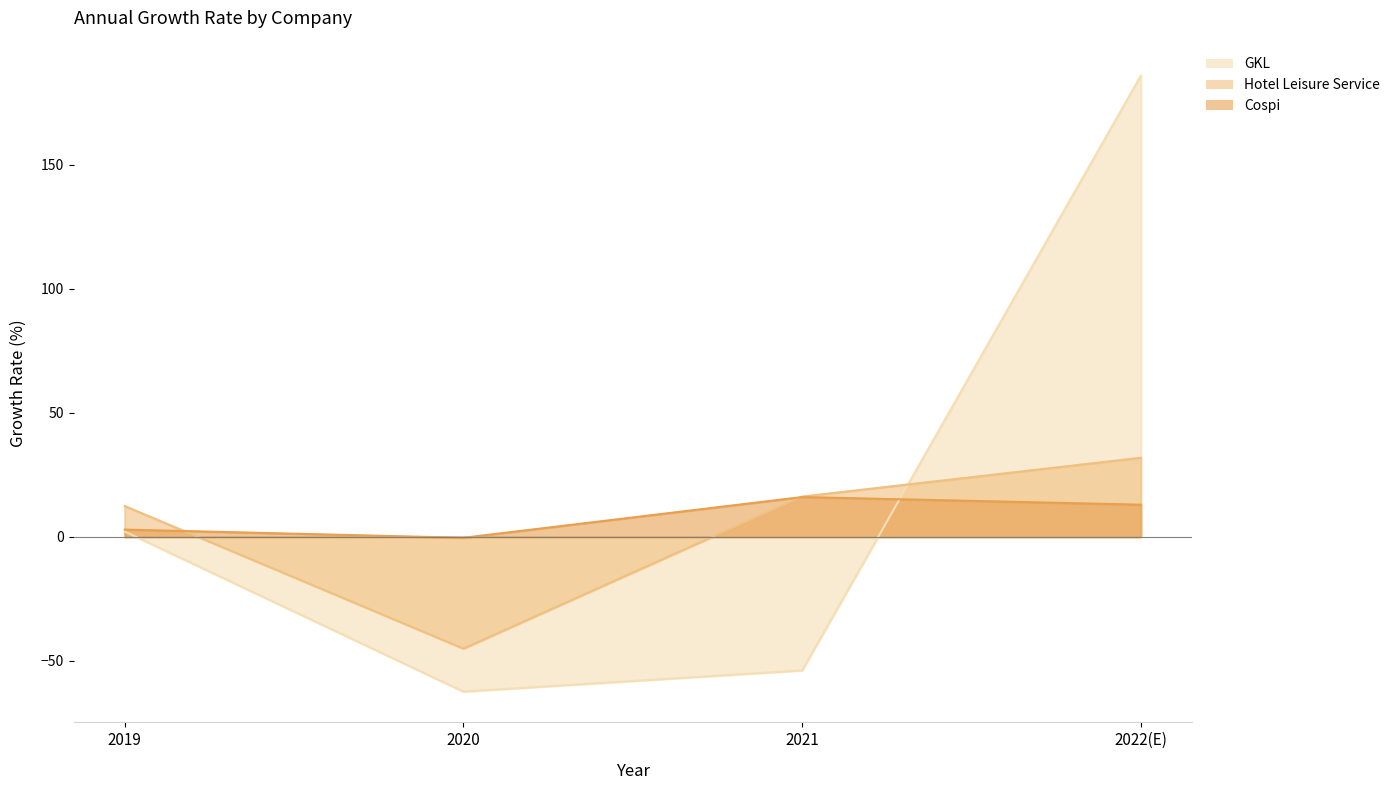

What is the highest value of the Cospi series?

16.0